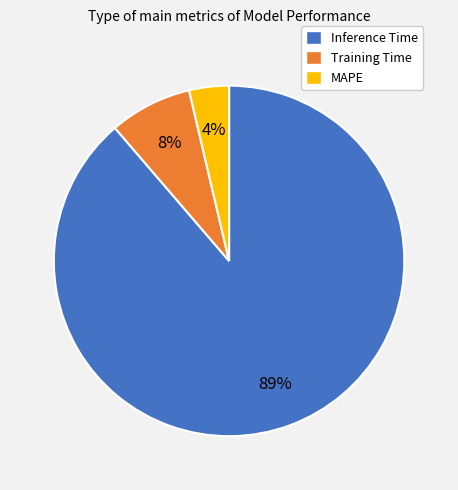

Between Inference Time and MAPE, which is larger?

Inference Time